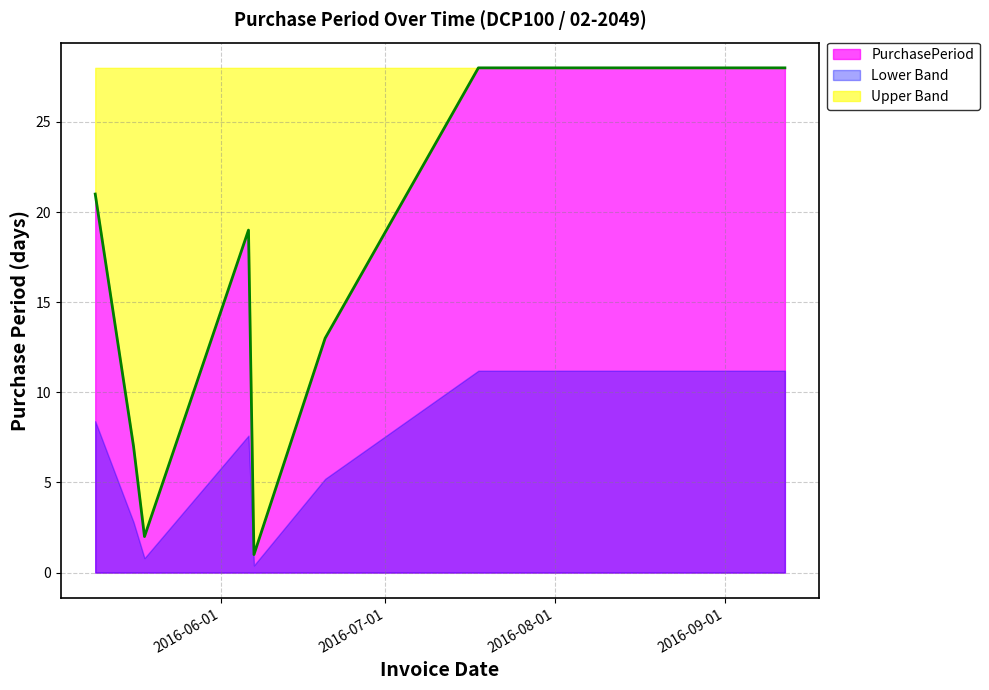

What position from the left is 2016-05-09?

1